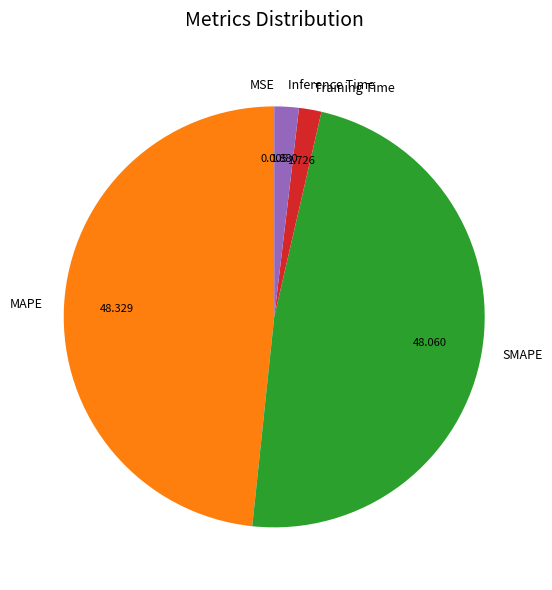

Does MAPE represent more than half of the total?

No